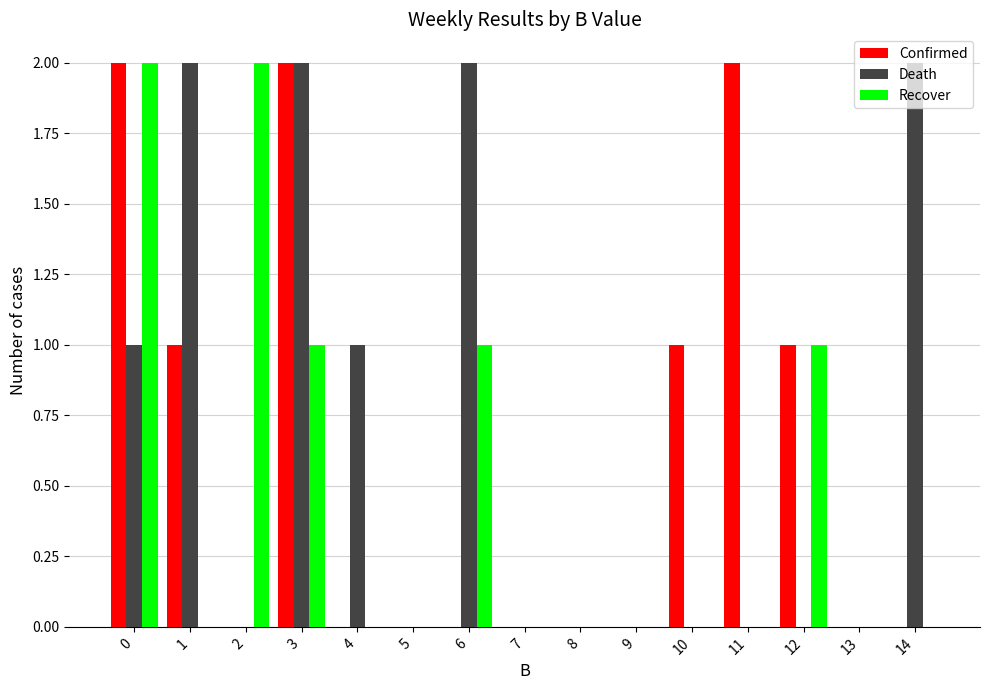

What is the sum of the Recover values at 6 and 13?

1